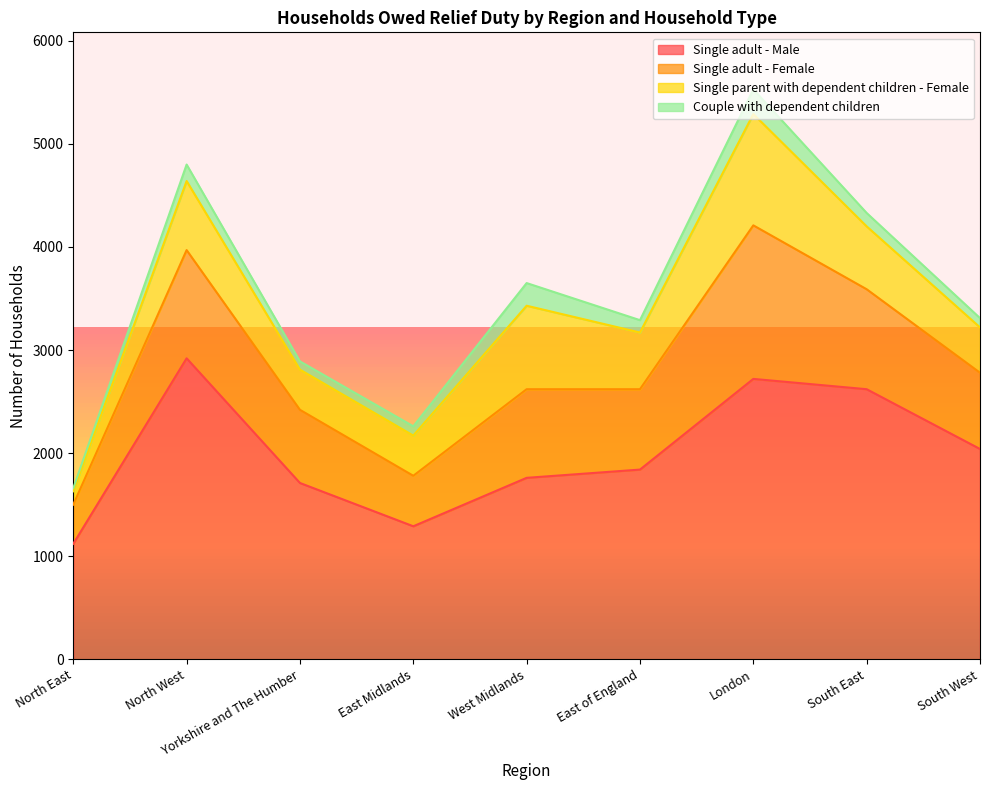

The value of Single adult - Male at East of England is 426. True or false?

False